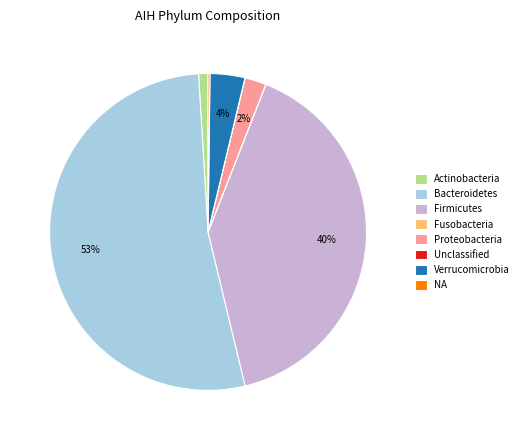

To the nearest percent, what is the difference between the largest and smallest slice percentages?

53%